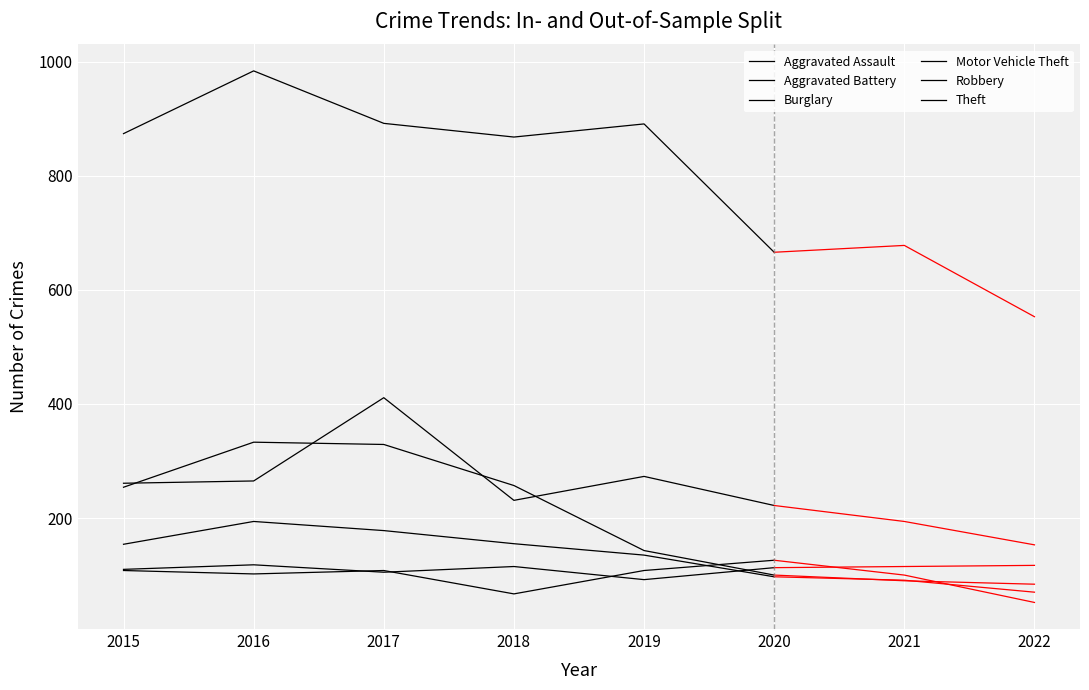

Which series has the largest total across all categories?

Theft